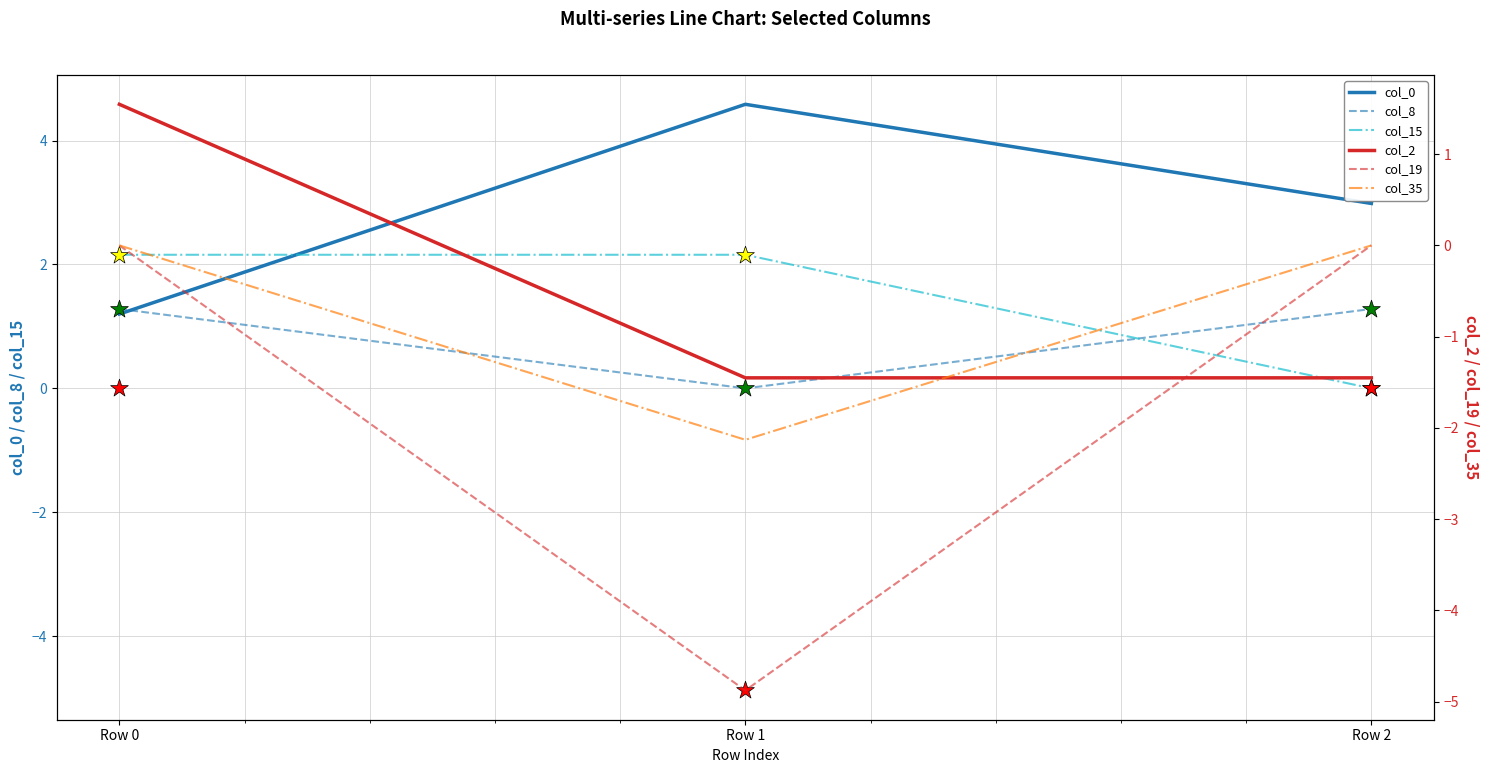

At how many categories does at least one series exceed -3?

3